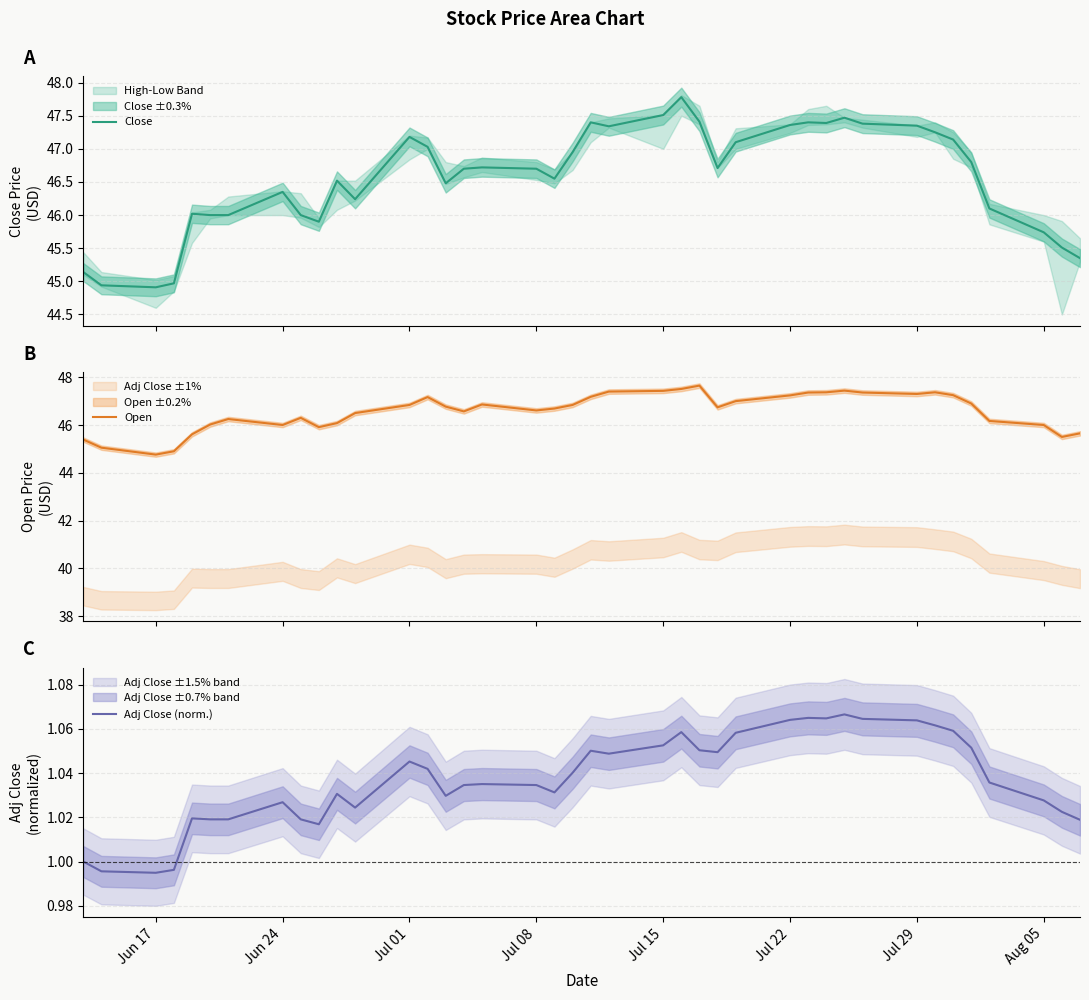

How many interior local peaks does the Open series have?

7